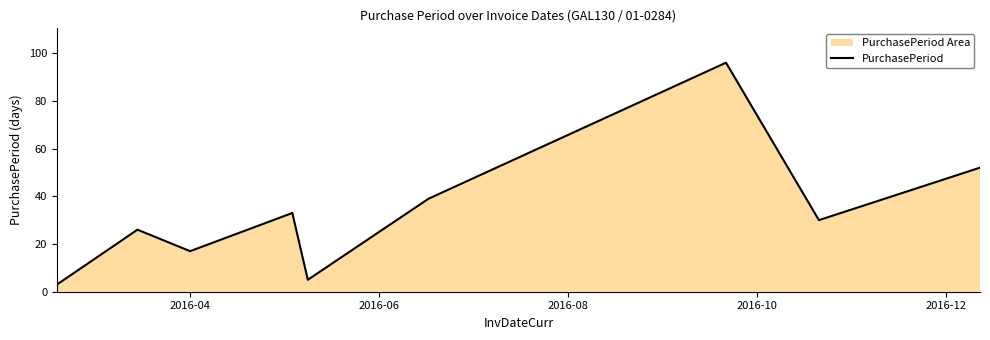

What is the maximum value shown in the chart?

96